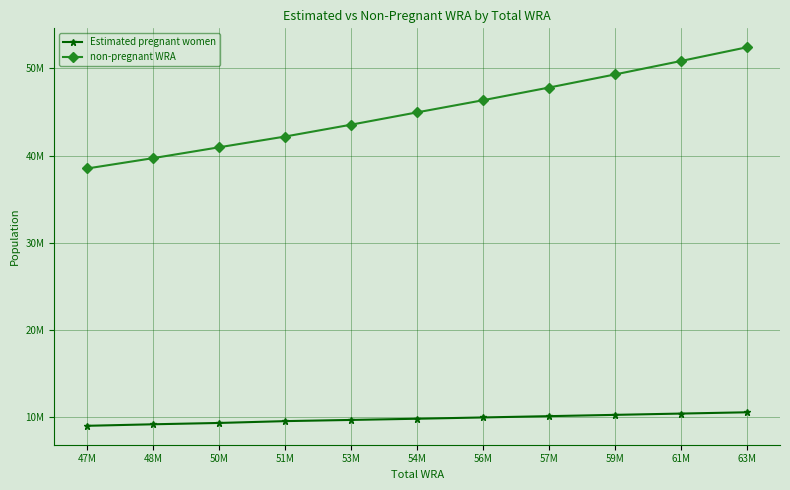

What is the difference between the maximum and minimum values in the Estimated pregnant women series?

1549154.5